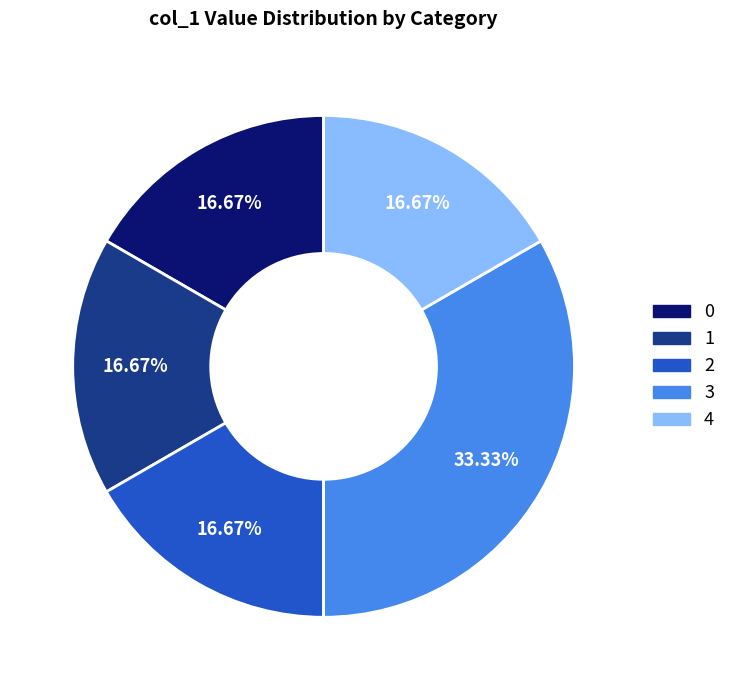

What is the ratio of the value at 2 to the value at 1?

1.0